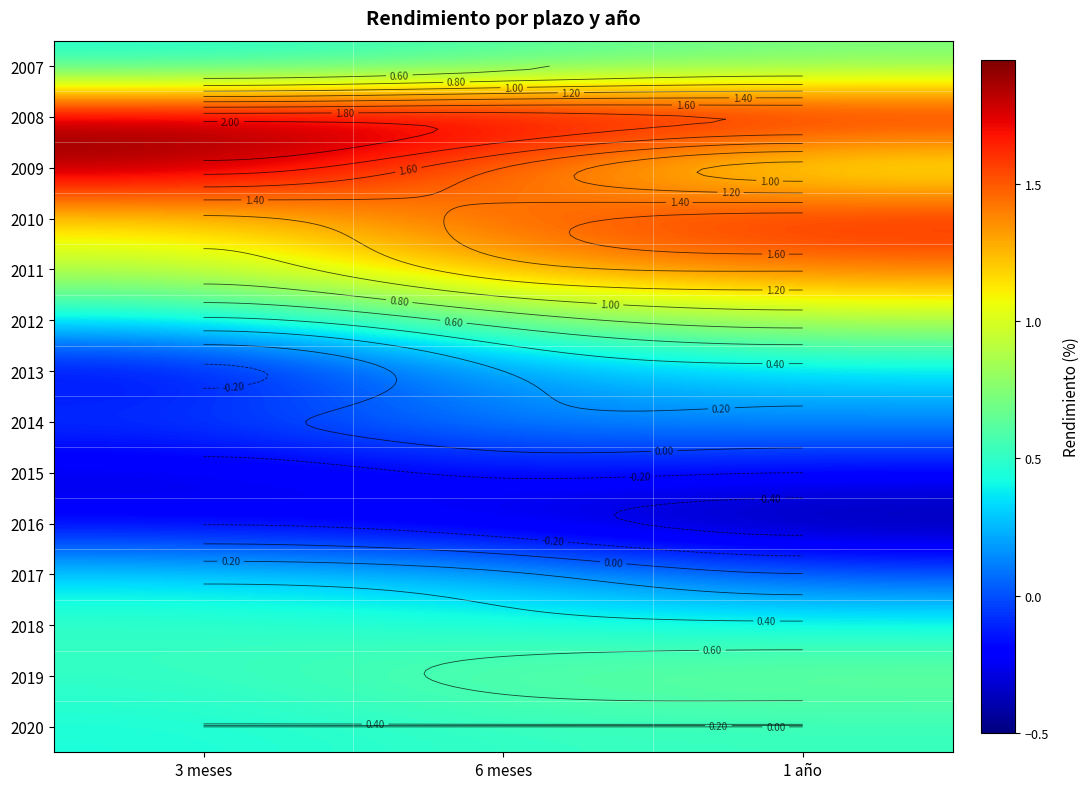

Which has a higher value, 3 meses or 6 meses?

6 meses